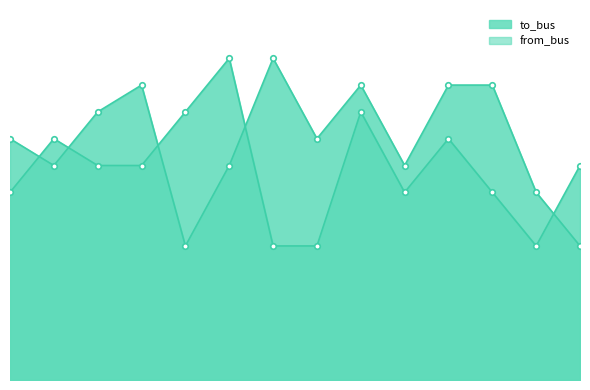

List the series in order of their peak value, lowest first.

to_bus, from_bus